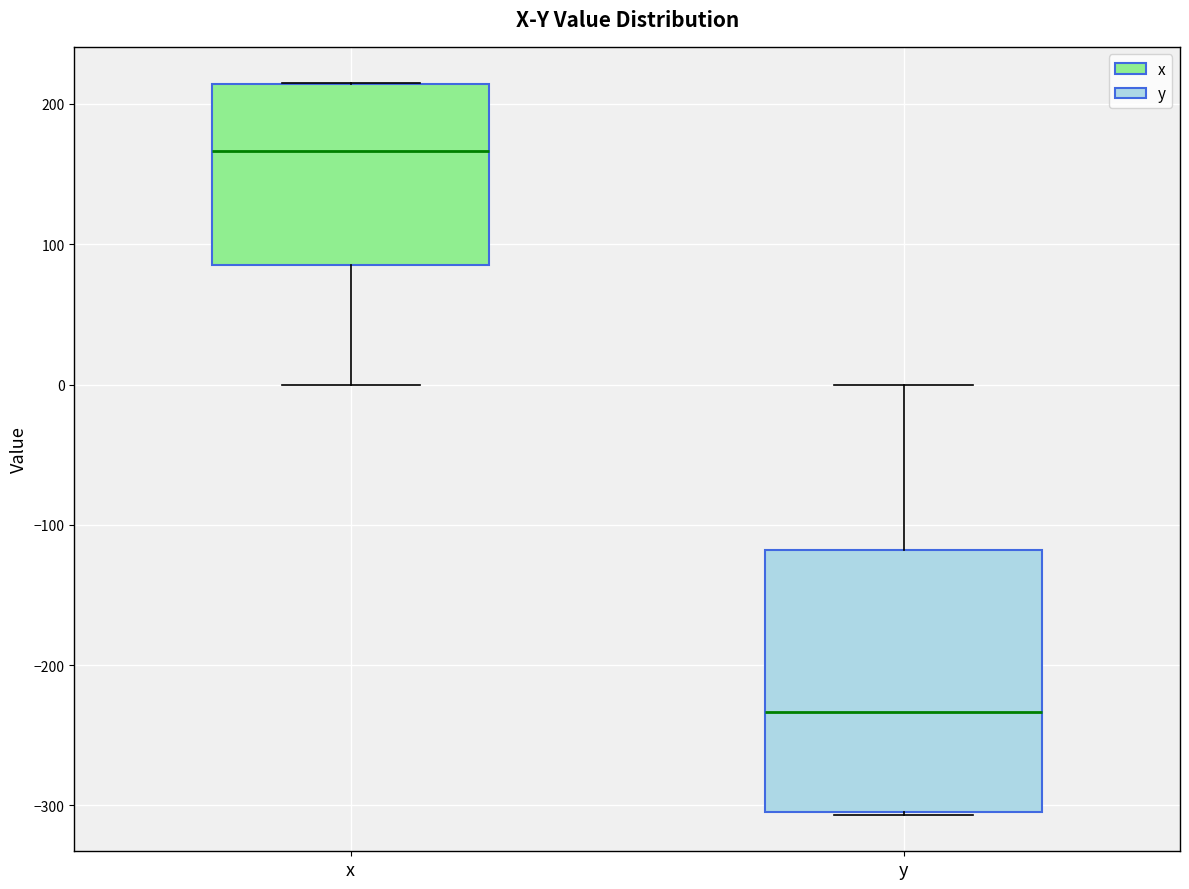

Which box has the highest median line?

x